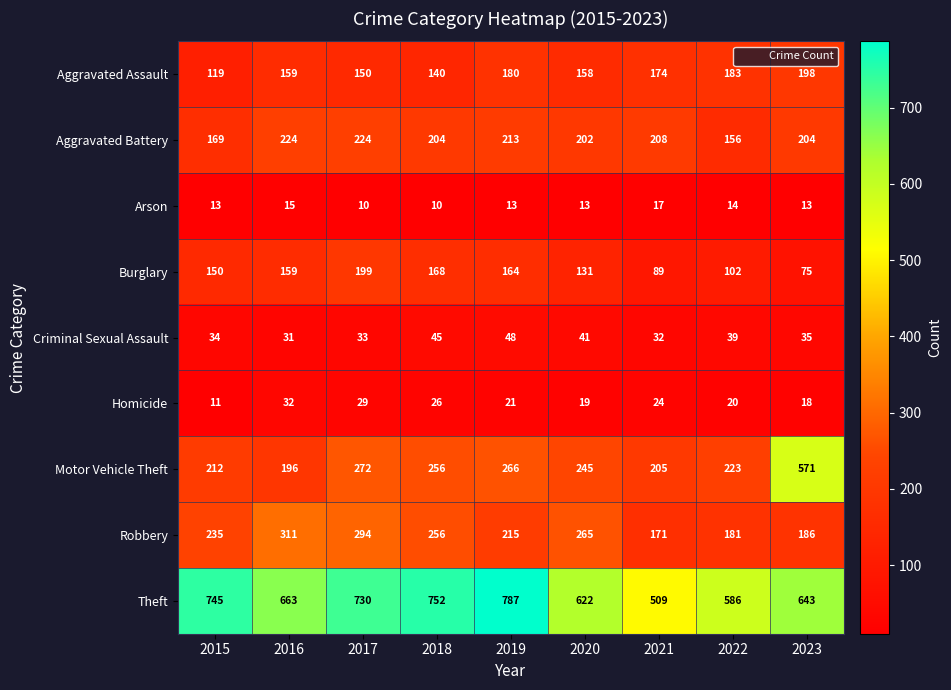

True or false: Arson has a value of 13 at 2015.

True